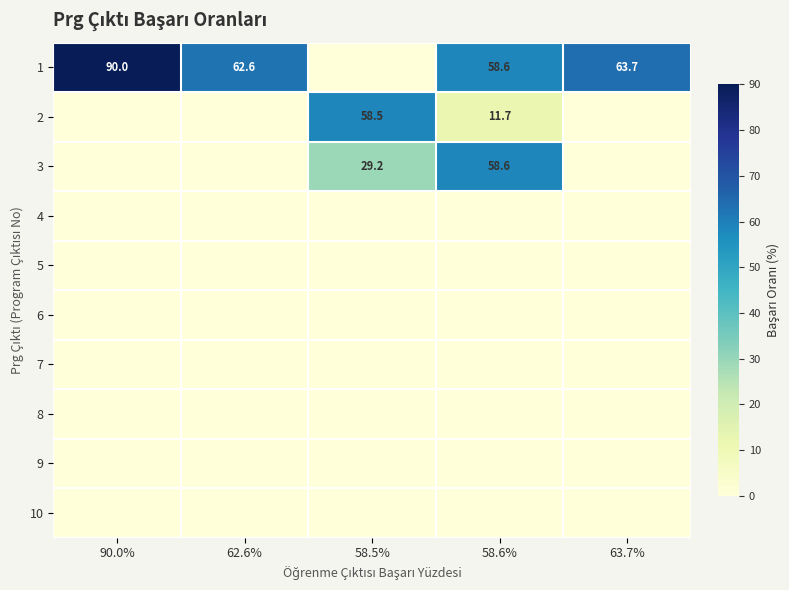

True or false: 1 has a value of 62.6 at 62.6%.

True